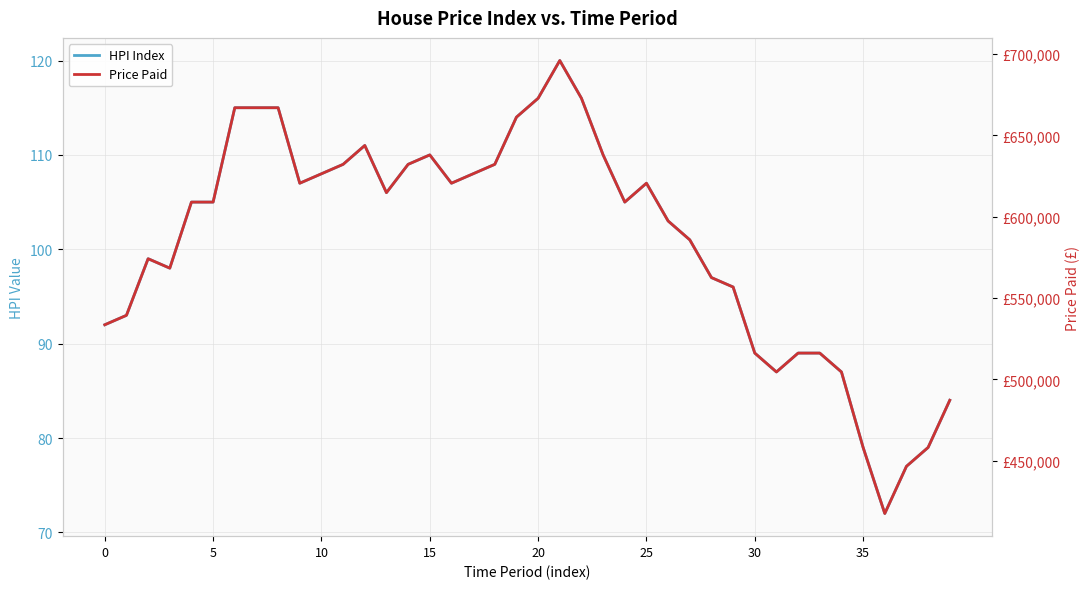

Does the chart display data point markers on the line(s)?

No